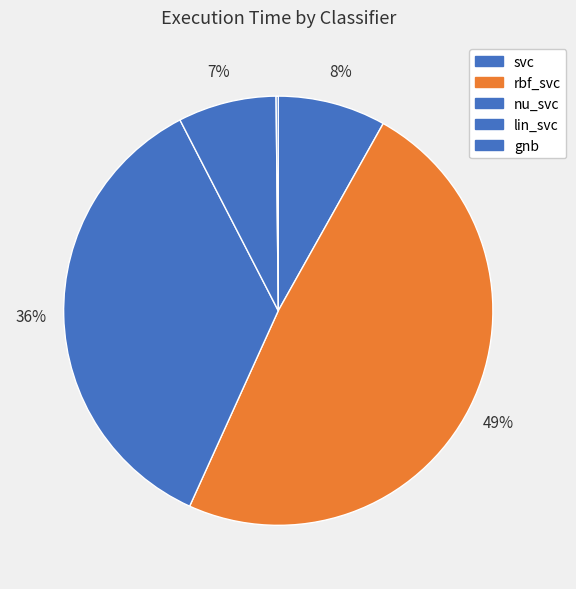

Which category has the biggest portion of the pie?

rbf_svc